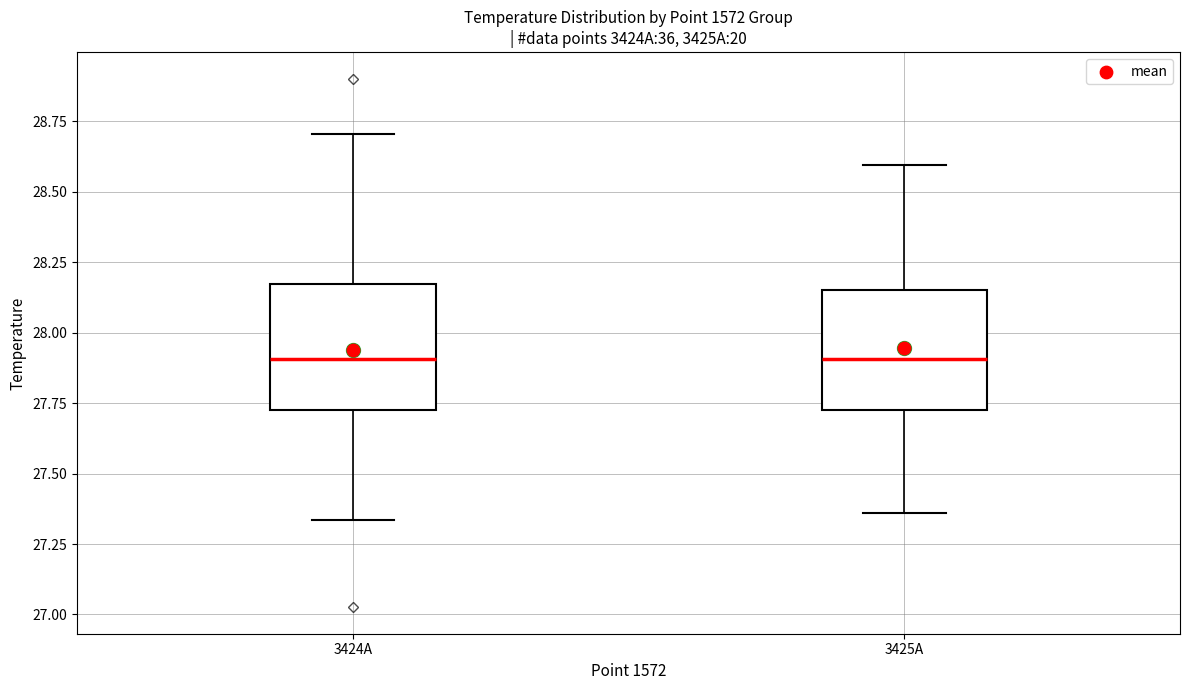

Where is the upper edge of the box for 3425A on the y-axis? The values are not printed on the chart, so give them approximately, as read against the axis.

28.15